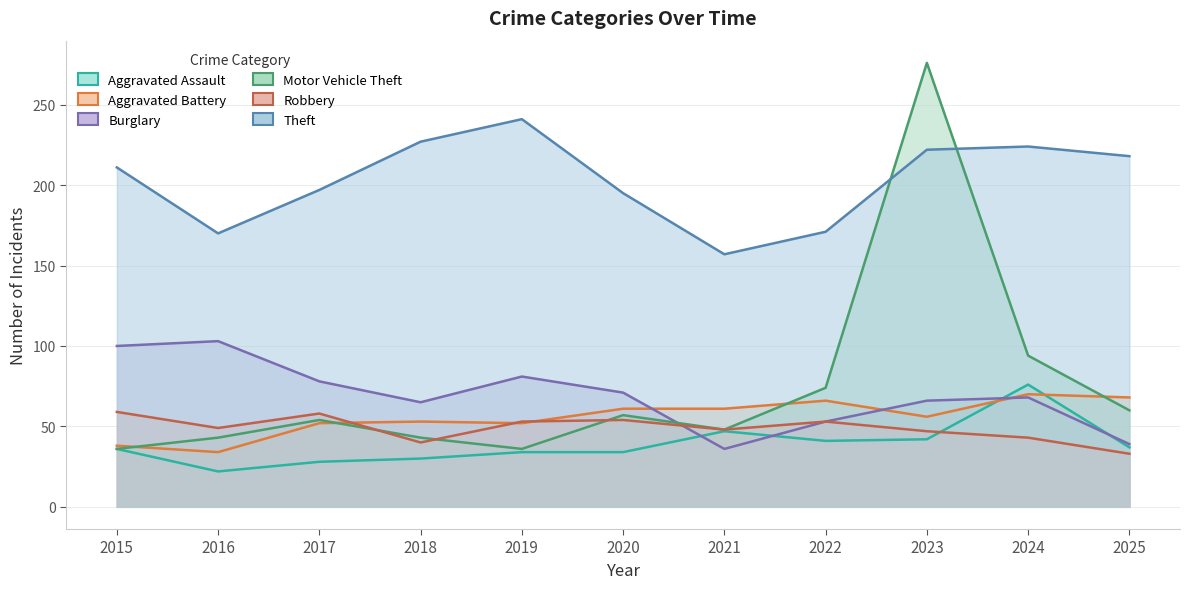

At how many categories does at least one series exceed 216?

5